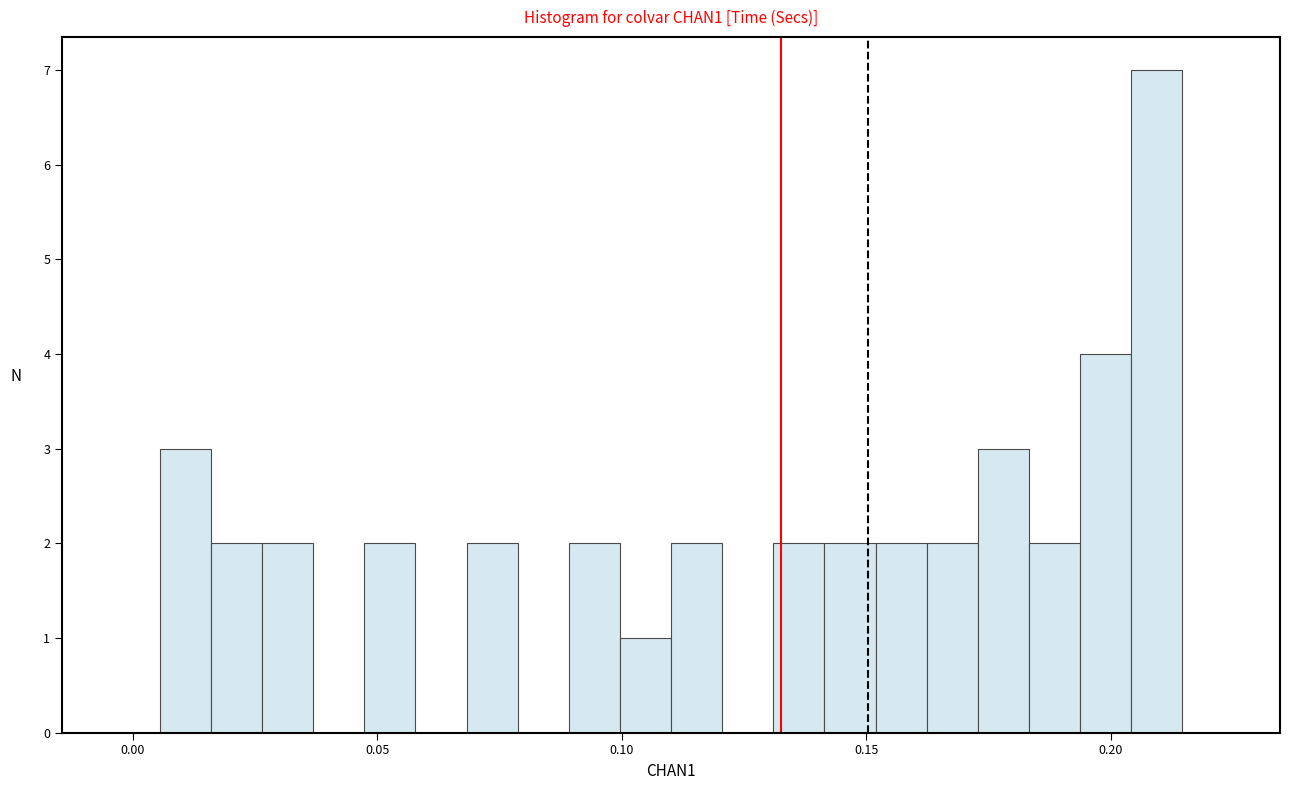

Around what value on the x-axis is the tallest bar? Give the approximate position of its centre, as read against the axis.

0.210